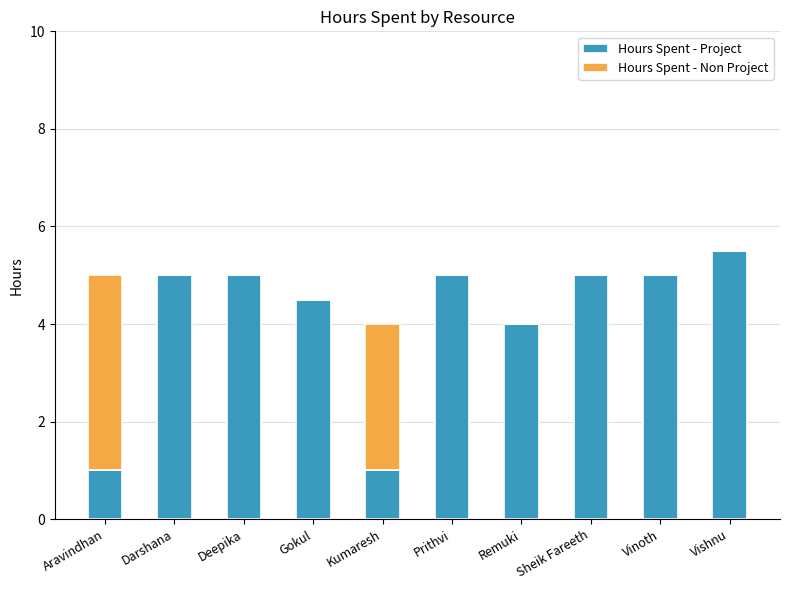

What is the total value across all series at Gokul?

4.5